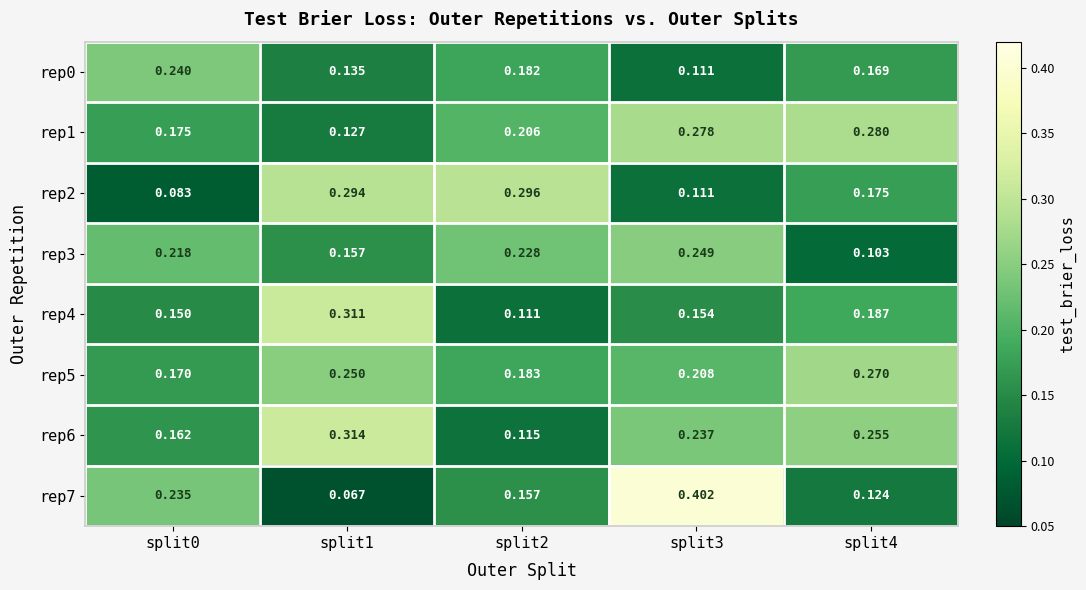

Reading right to left, extract all data points from this chart.

rep0: split4=0.2	split3=0.1	split2=0.2	split1=0.1	split0=0.2
rep1: split4=0.3	split3=0.3	split2=0.2	split1=0.1	split0=0.2
rep2: split4=0.2	split3=0.1	split2=0.3	split1=0.3	split0=0.1
rep3: split4=0.1	split3=0.2	split2=0.2	split1=0.2	split0=0.2
rep4: split4=0.2	split3=0.2	split2=0.1	split1=0.3	split0=0.1
rep5: split4=0.3	split3=0.2	split2=0.2	split1=0.2	split0=0.2
rep6: split4=0.3	split3=0.2	split2=0.1	split1=0.3	split0=0.2
rep7: split4=0.1	split3=0.4	split2=0.2	split1=0.1	split0=0.2